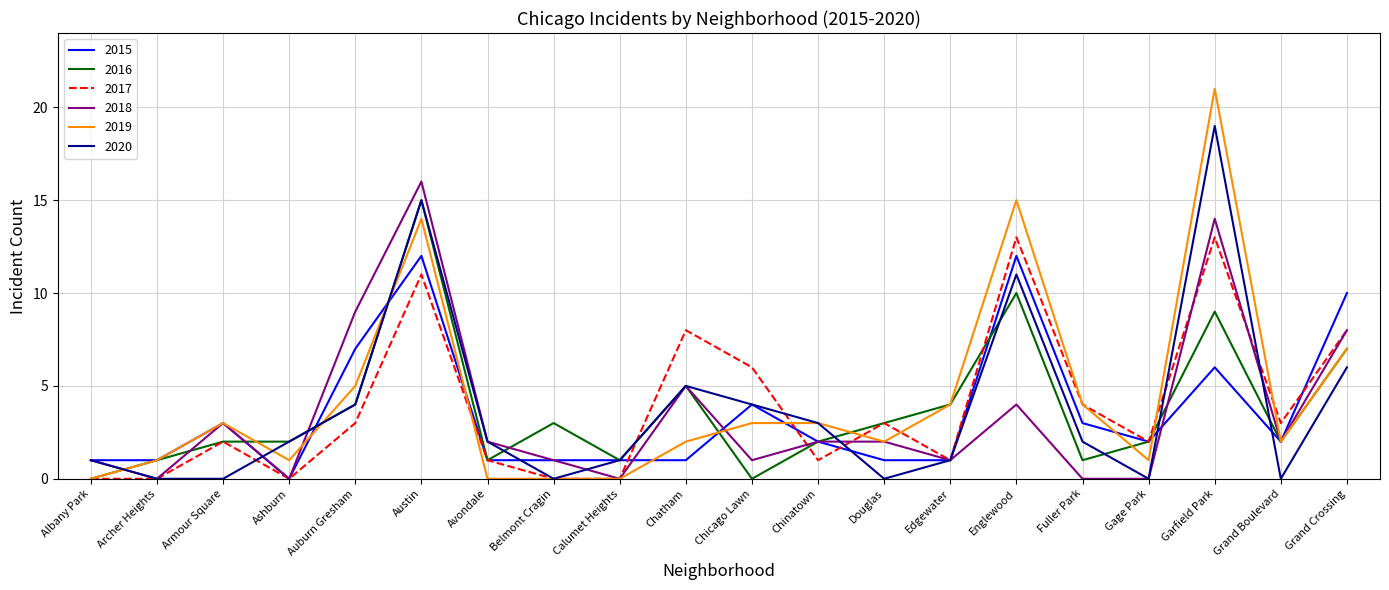

Is it true that 2015 equals 2 at Armour Square?

False